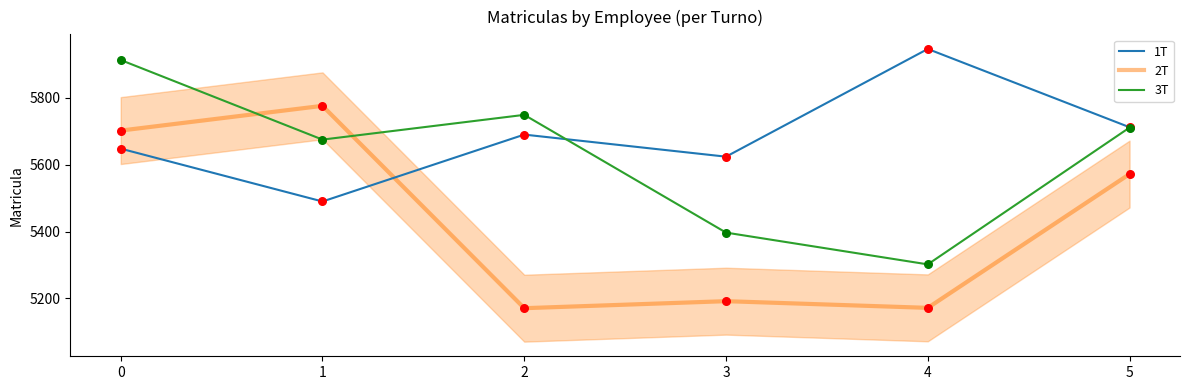

Which series has the widest spread of Y values?

3T